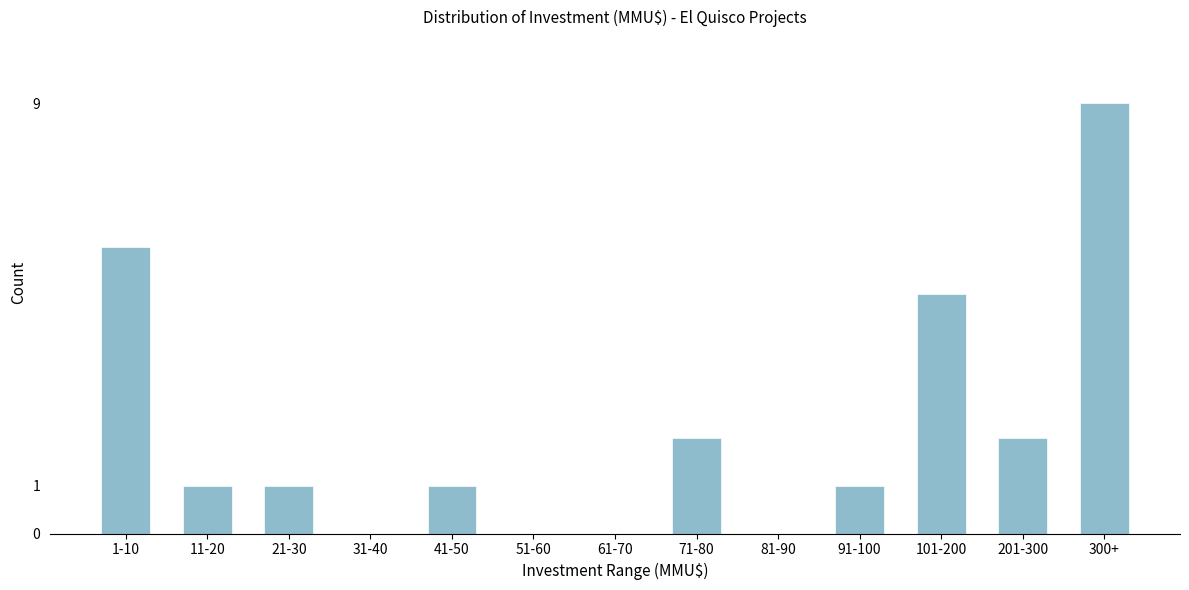

Reading left to right, what are all the values shown in this chart?

1-10=6	11-20=1	21-30=1	31-40=0	41-50=1	51-60=0	61-70=0	71-80=2	81-90=0	91-100=1	101-200=5	201-300=2	300+=9